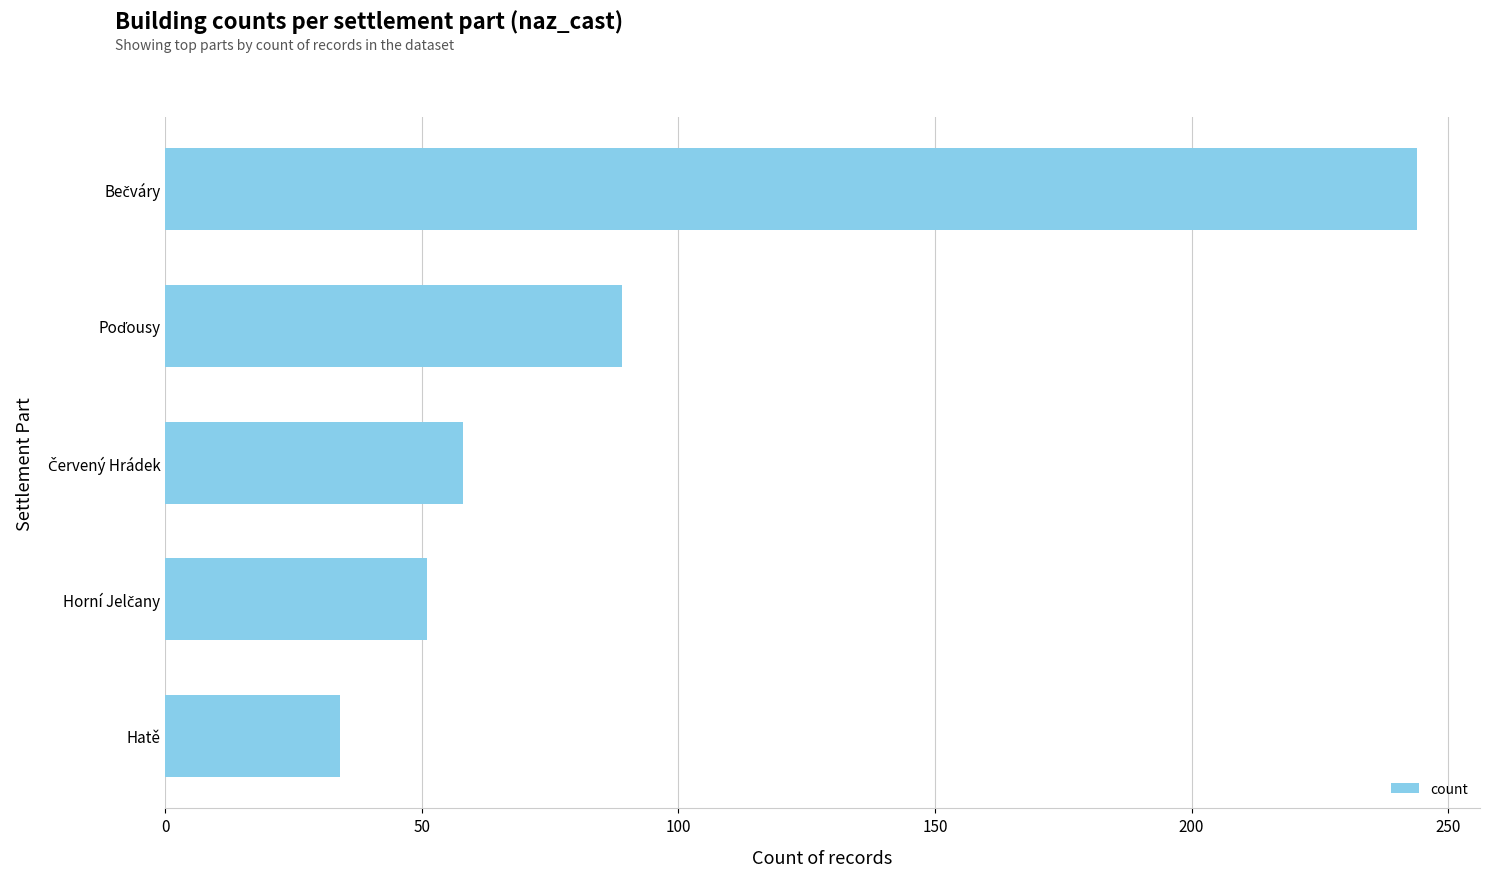

What is the smallest value displayed?

34